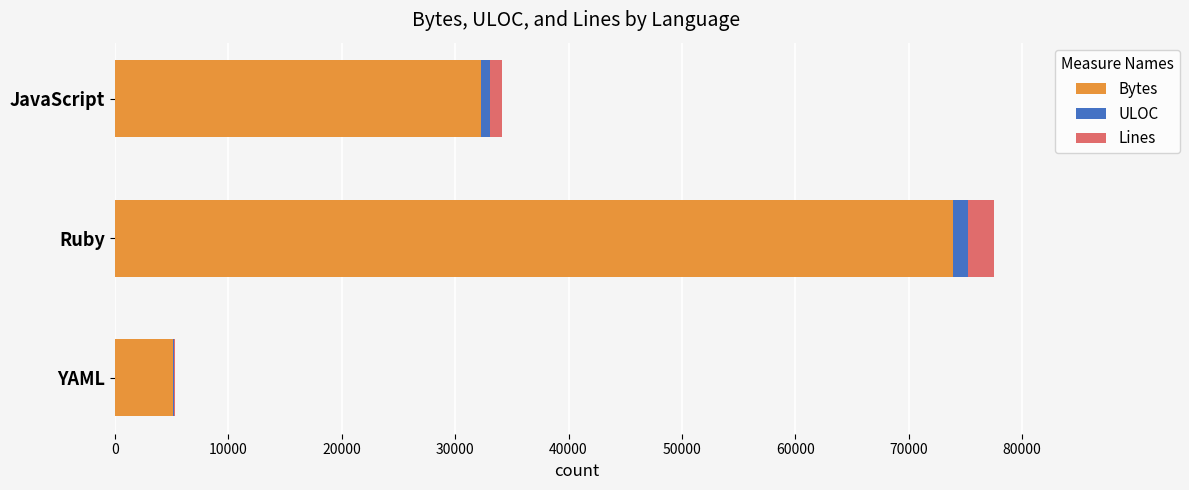

True or false: Bytes has a value of 73885 at Ruby.

True